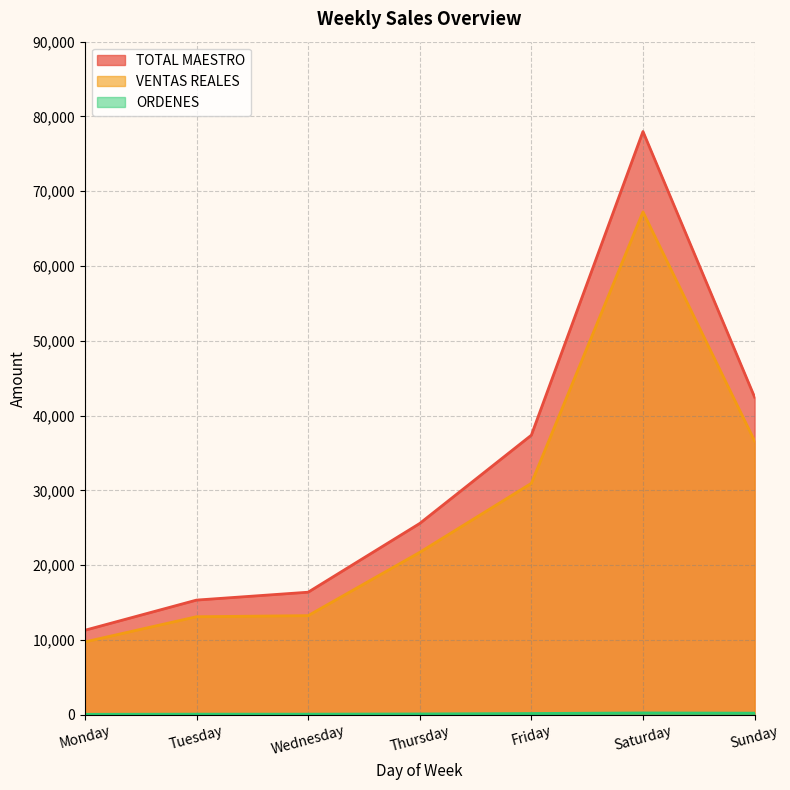

The TOTAL MAESTRO series shows 5284.8 at Monday. True or false?

False